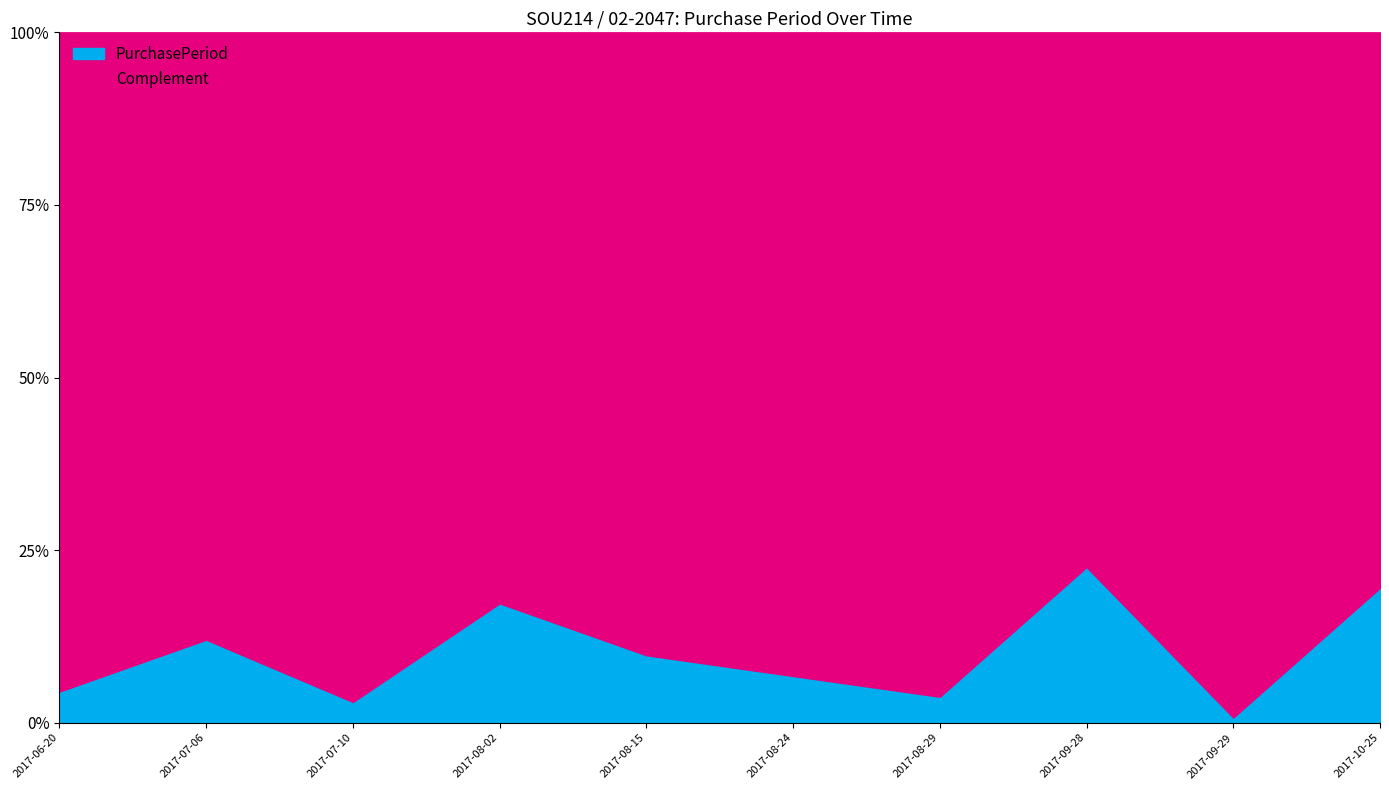

Rank the categories by value from lowest to highest.

2017-09-29, 2017-07-10, 2017-08-29, 2017-06-20, 2017-08-24, 2017-08-15, 2017-07-06, 2017-08-02, 2017-10-25, 2017-09-28